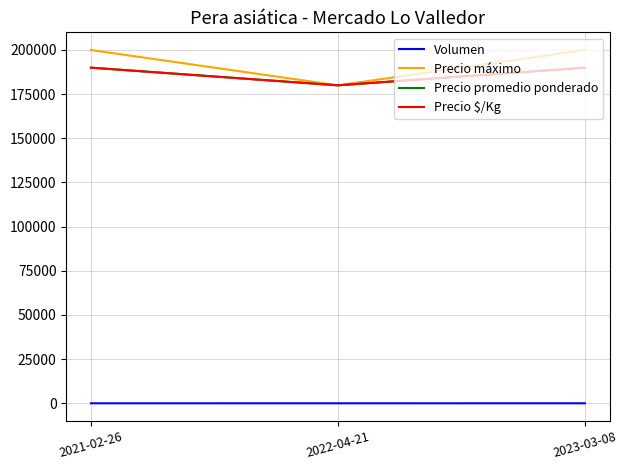

Does the chart display data point markers on the line(s)?

No